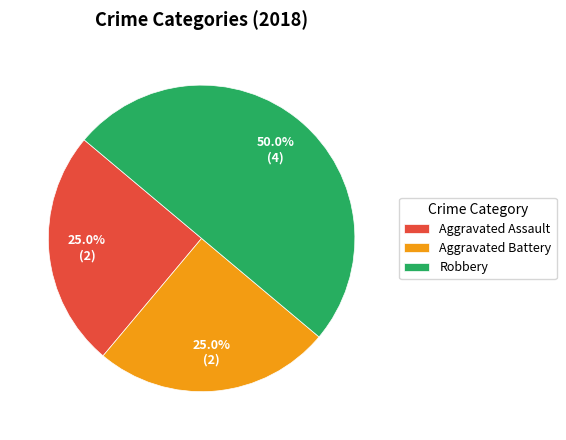

Between Robbery and Aggravated Assault, which is larger?

Robbery